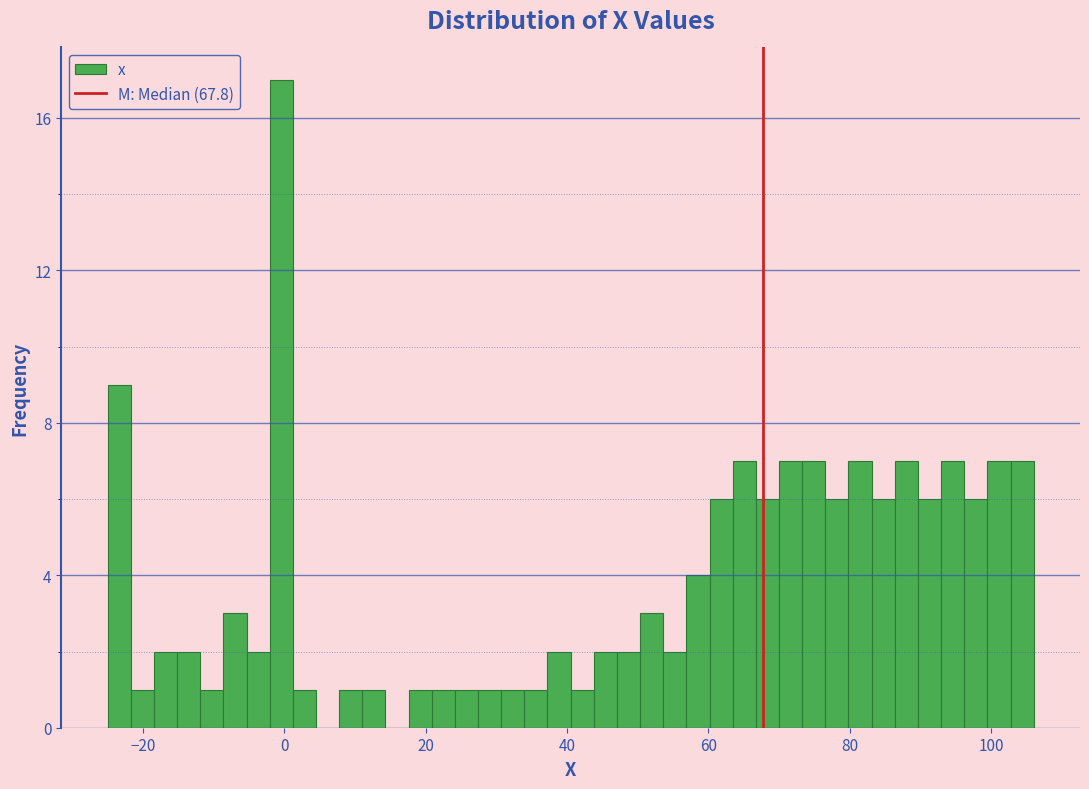

Around what value on the x-axis is the tallest bar? Give the approximate position of its centre, as read against the axis.

0